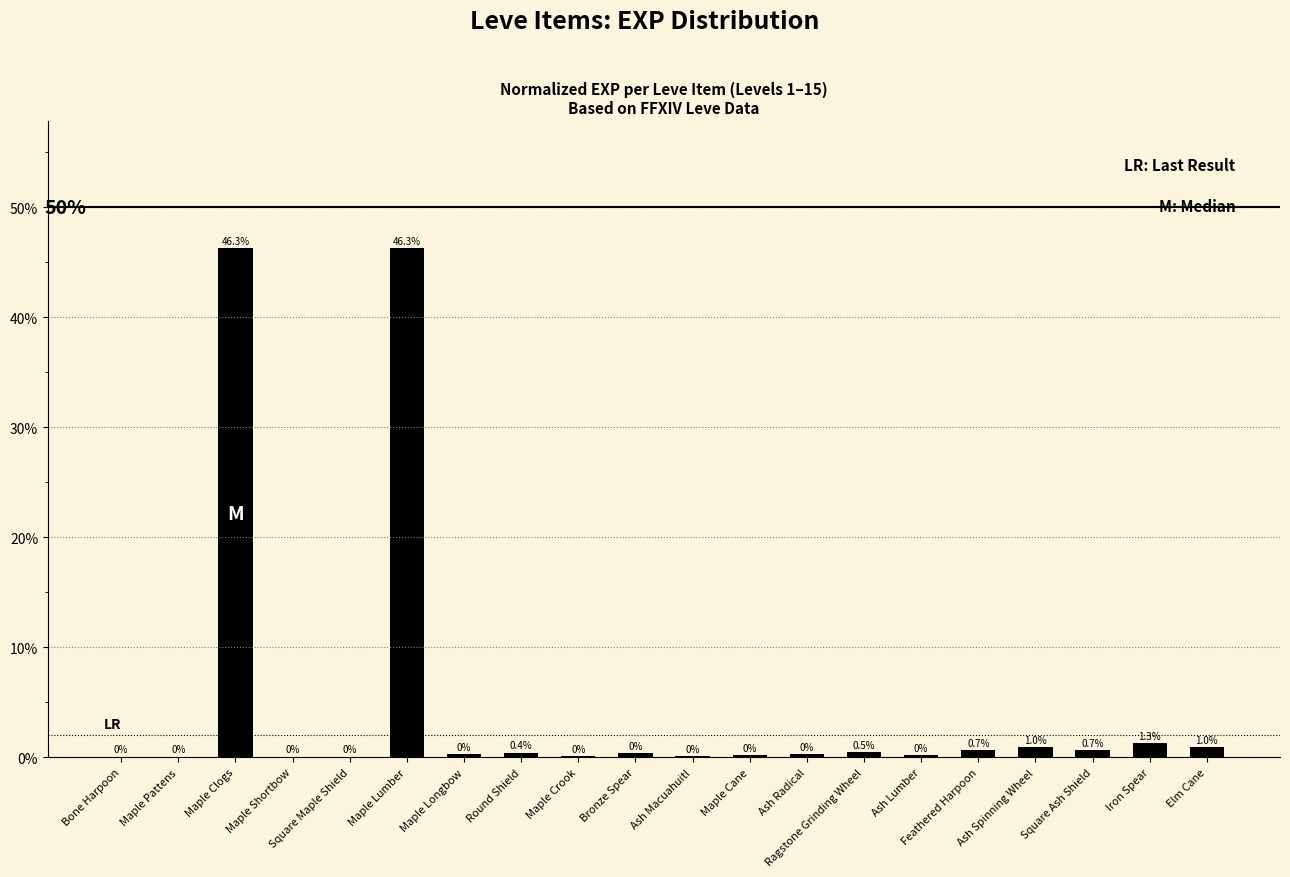

Rank the categories by value from highest to lowest.

Maple Clogs, Maple Lumber, Iron Spear, Ash Spinning Wheel, Elm Cane, Feathered Harpoon, Square Ash Shield, Ragstone Grinding Wheel, Round Shield, Bronze Spear, Maple Longbow, Ash Radical, Maple Cane, Ash Lumber, Maple Crook, Ash Macuahuitl, Bone Harpoon, Maple Pattens, Maple Shortbow, Square Maple Shield